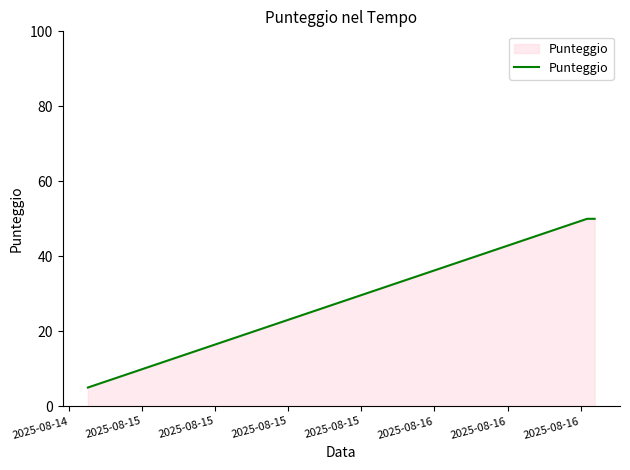

True or false: the data has more than 1 interior local peaks.

False